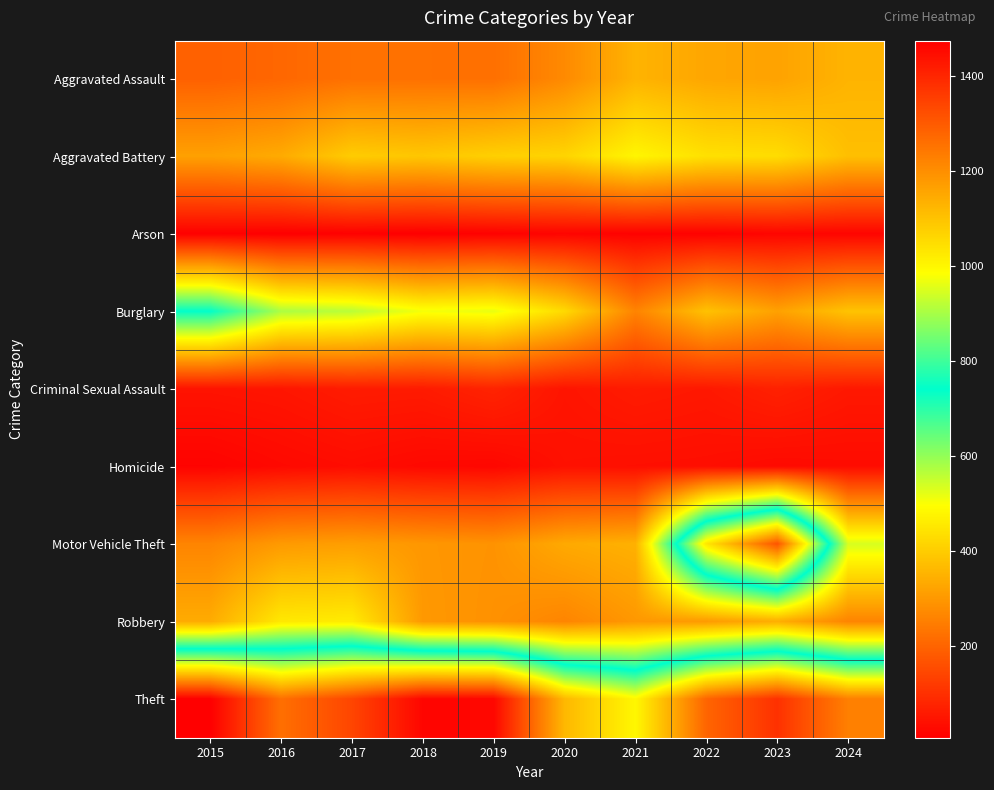

How many distinct data groups are displayed?

9